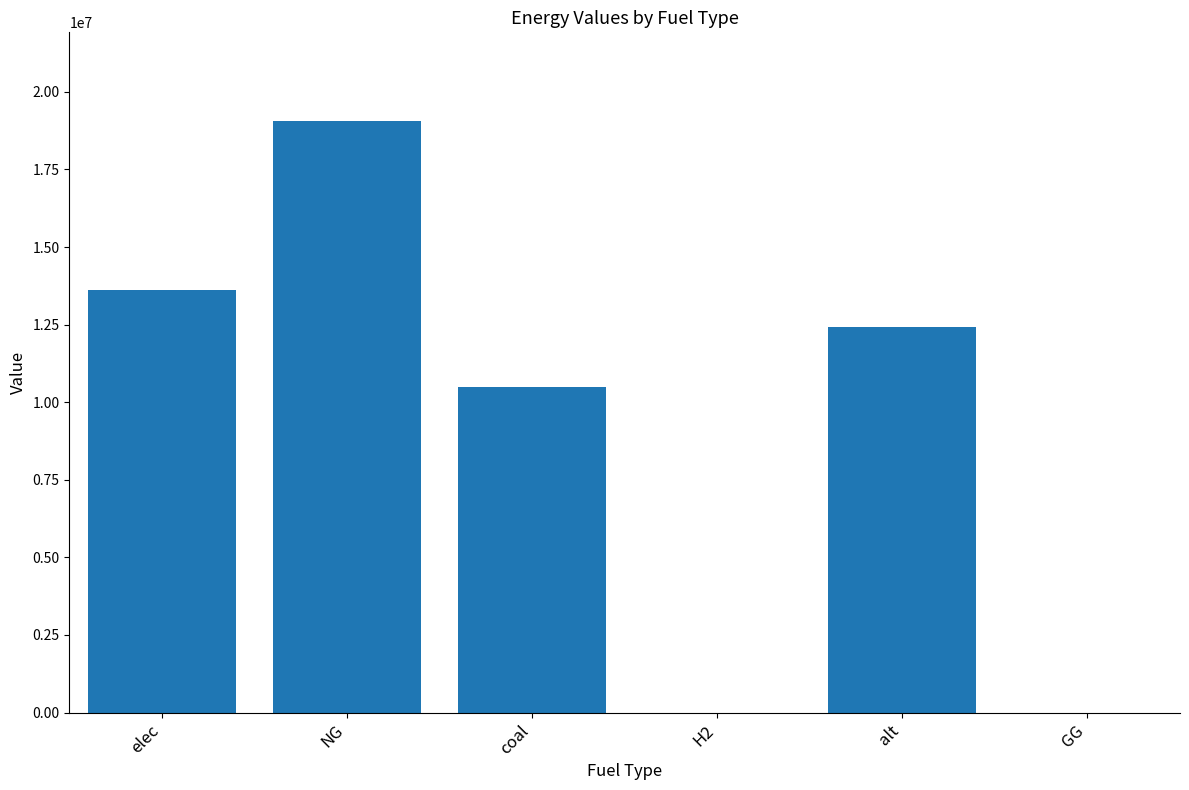

Count the number of values greater than 12432085.

3